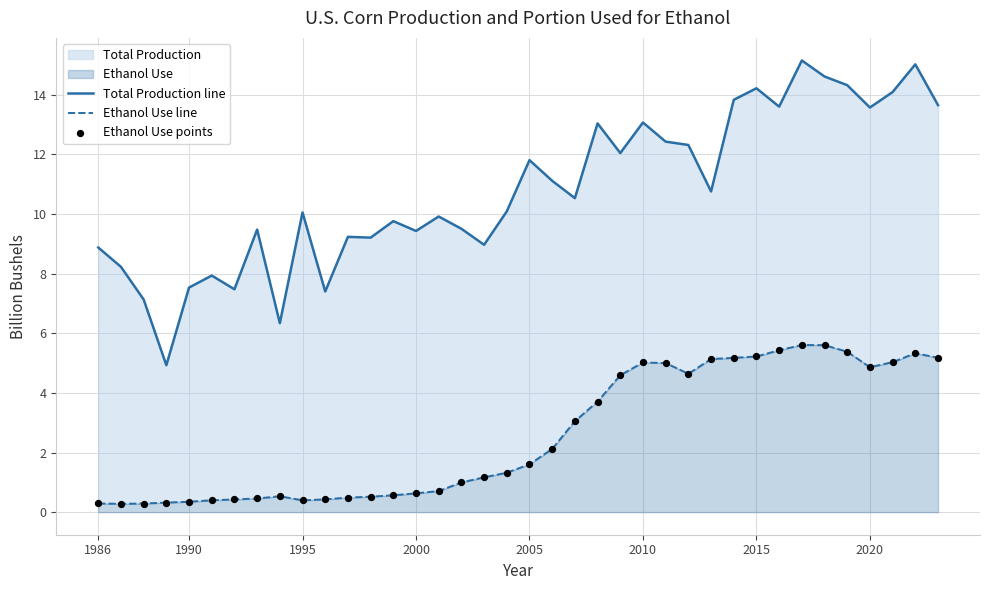

Is the value of Total Production line at 21 greater than the value of Ethanol Use points at 2000?

Yes